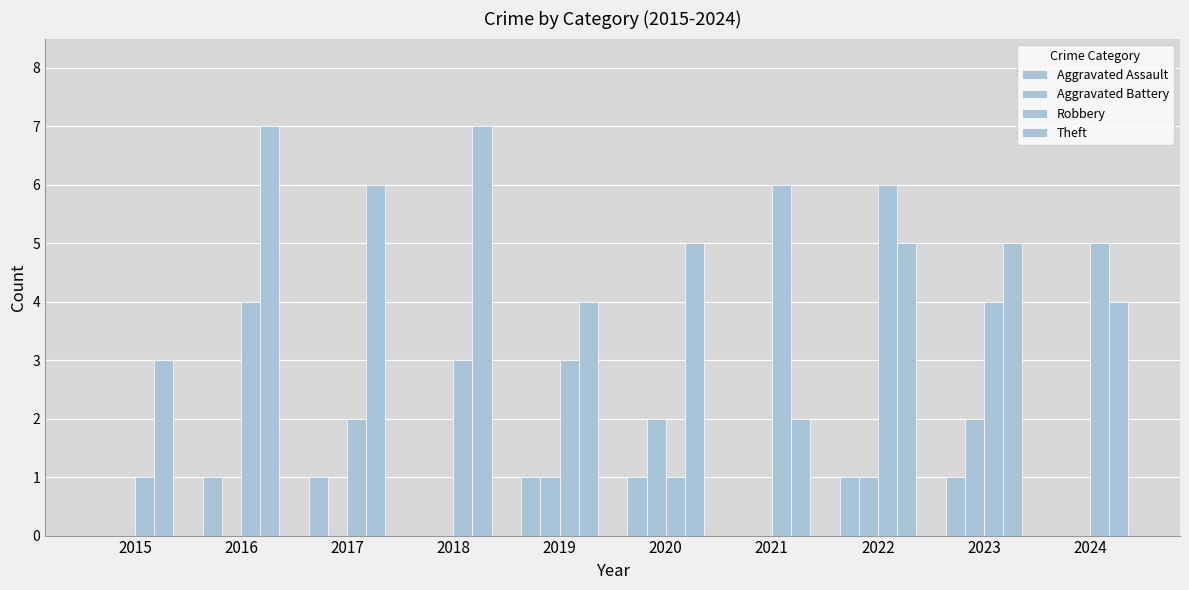

At which category does the chart reach its peak across all series?

2016